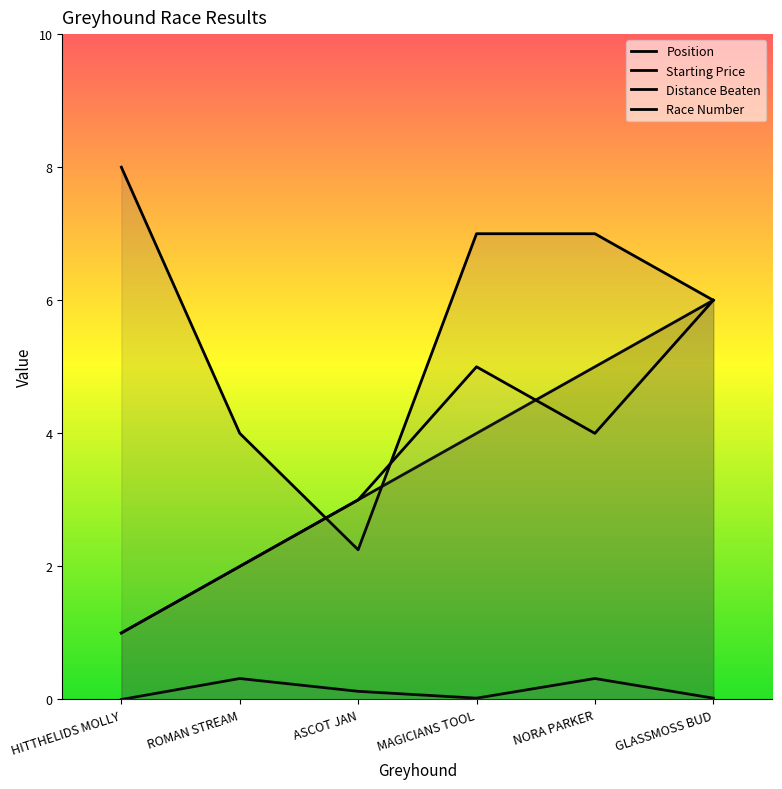

Which series ends up on top after the final intersection of number and position?

position